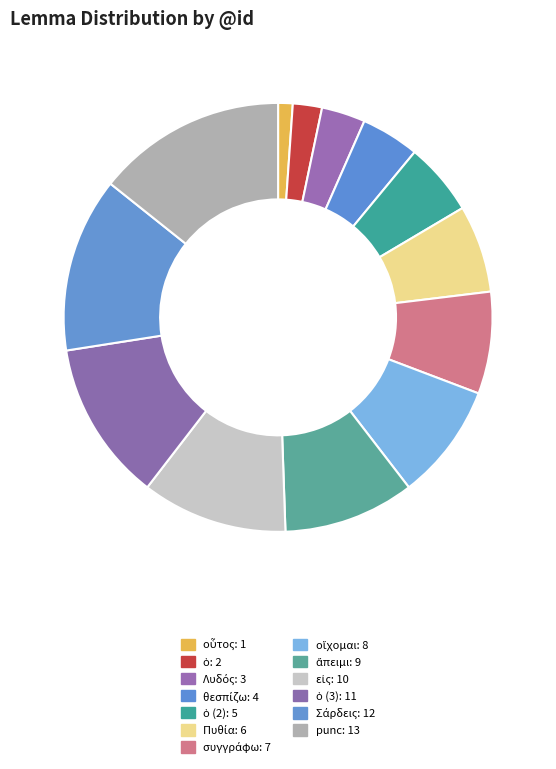

What is the smallest slice in the pie chart?

οὗτος